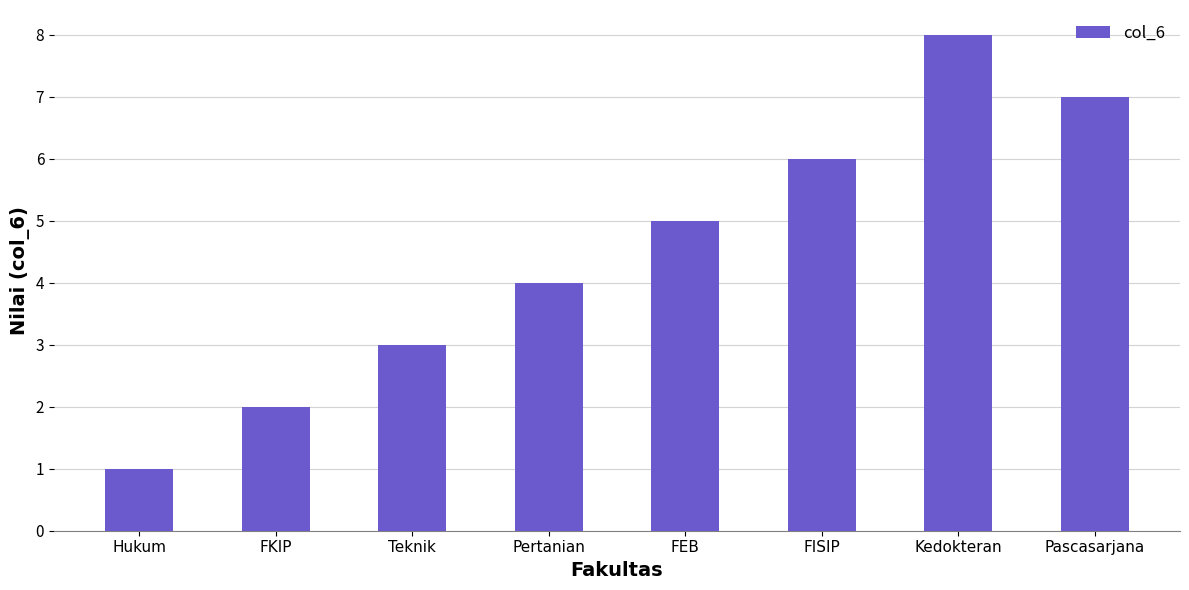

Approximately how many times larger is the value at Pertanian compared to Teknik?

1.3